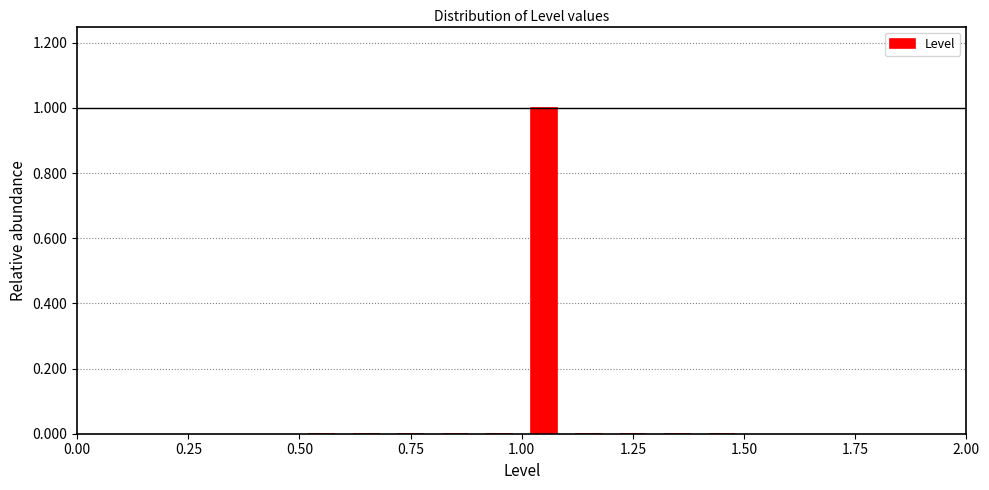

Around what value on the x-axis is the tallest bar? Give the approximate position of its centre, as read against the axis.

1.05